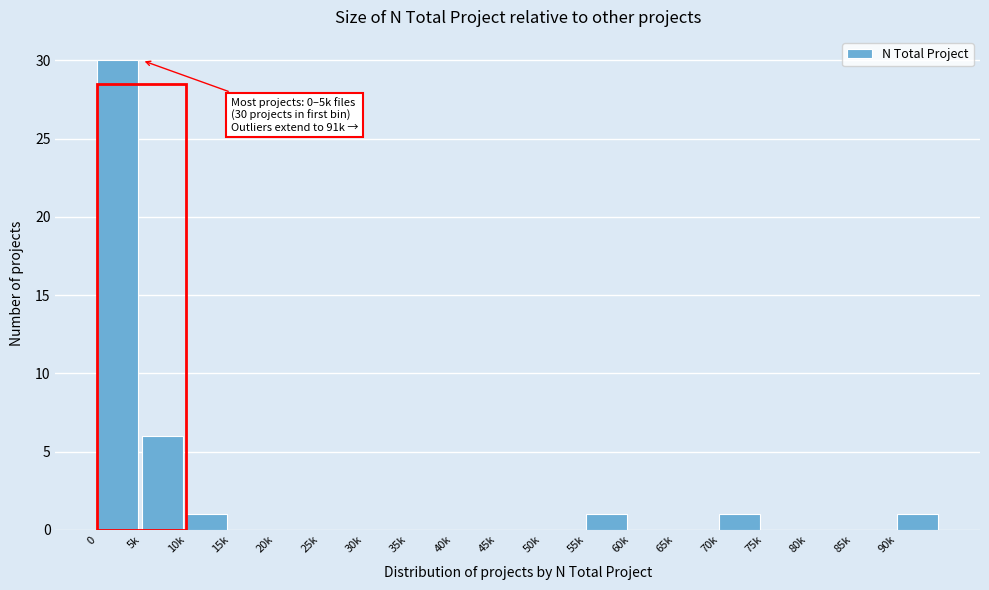

Reading left to right, transcribe all the data shown in this chart.

0=30	5k=6	10k=1	15k=0	20k=0	25k=0	30k=0	35k=0	40k=0	45k=0	50k=0	55k=1	60k=0	65k=0	70k=1	75k=0	80k=0	85k=0	90k=1